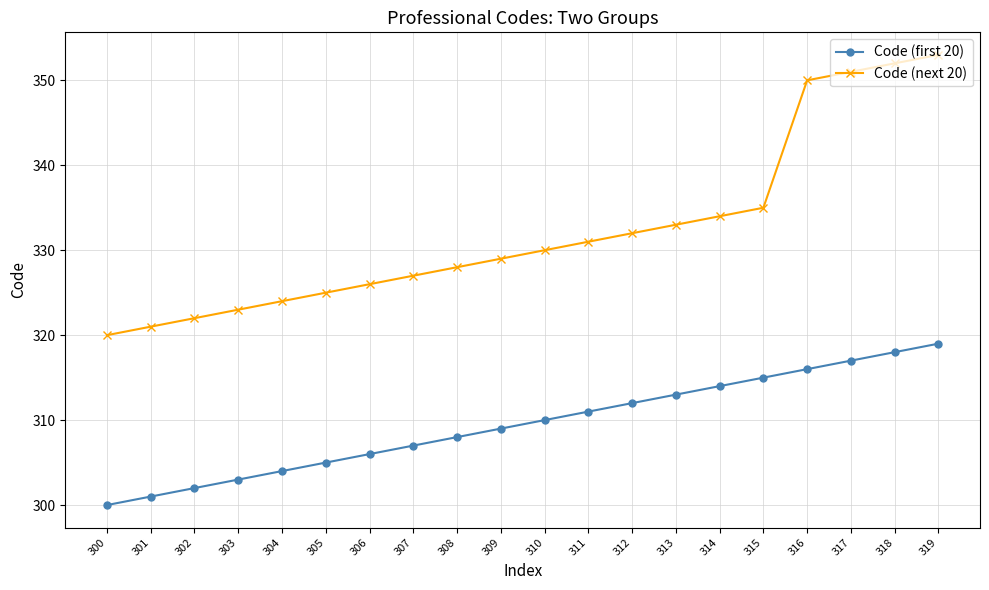

What is the value of the Code (first 20) point at the 4th from the left?

303